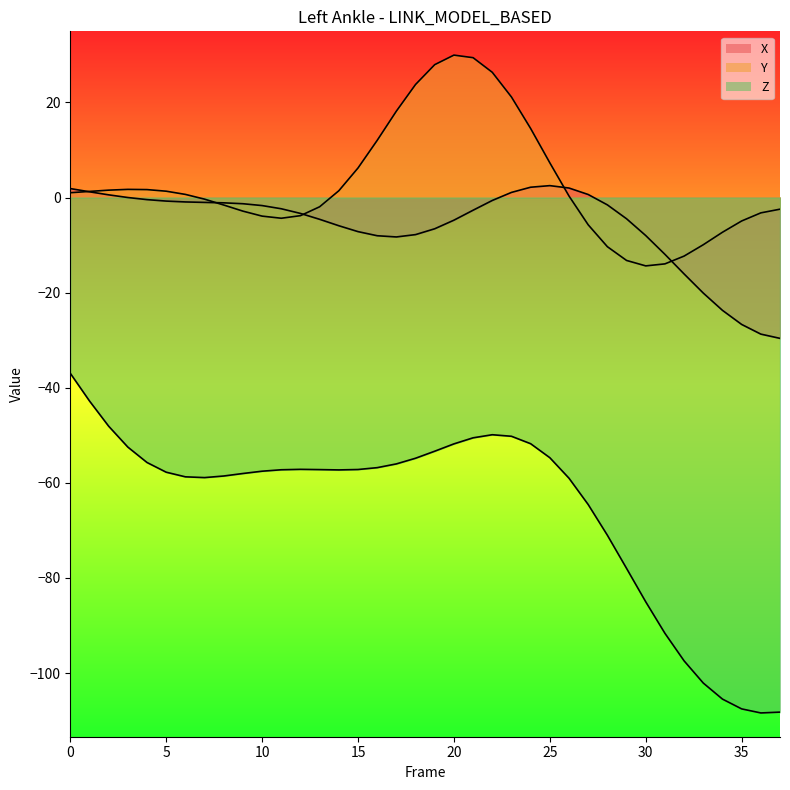

List the labels in order of X value, largest first.

25, 24, 26, 0, 1, 23, 27, 2, 3, 4, 22, 5, 6, 7, 8, 9, 28, 10, 11, 21, 12, 29, 13, 20, 14, 19, 15, 18, 30, 16, 17, 31, 32, 33, 34, 35, 36, 37